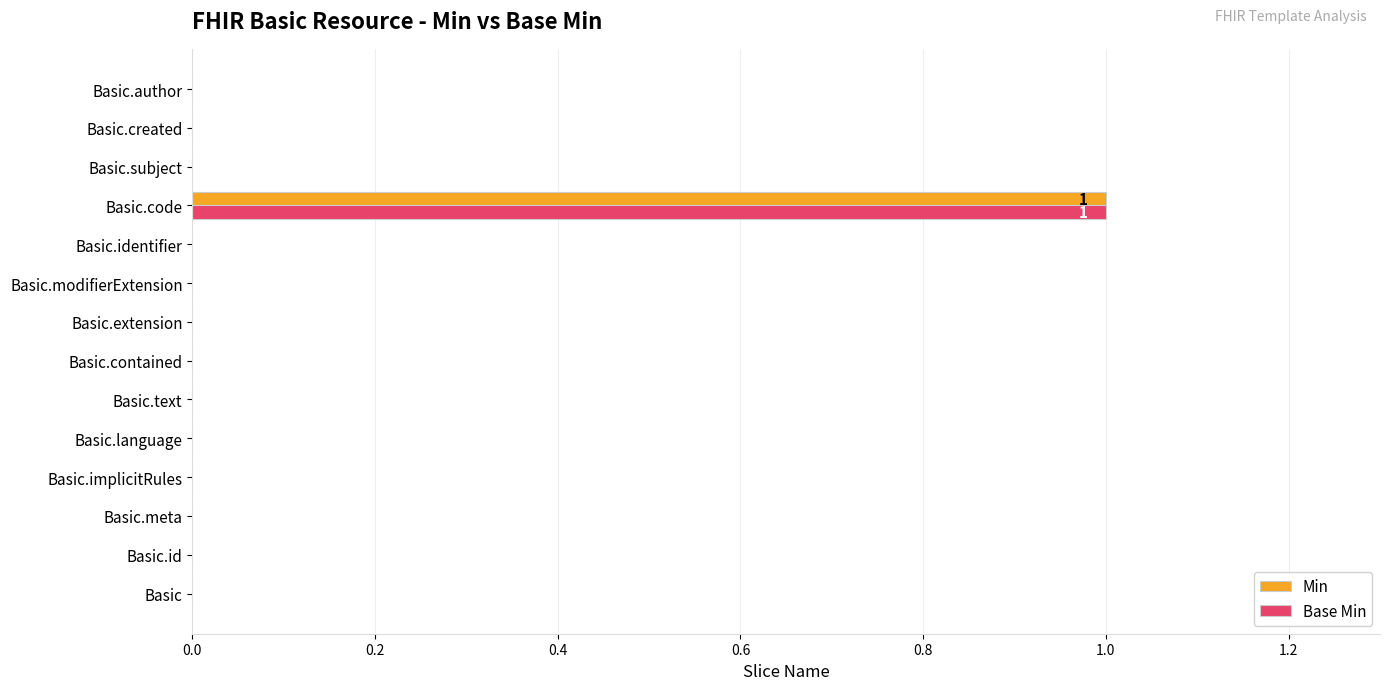

Which category has the highest value across all series?

Basic.code